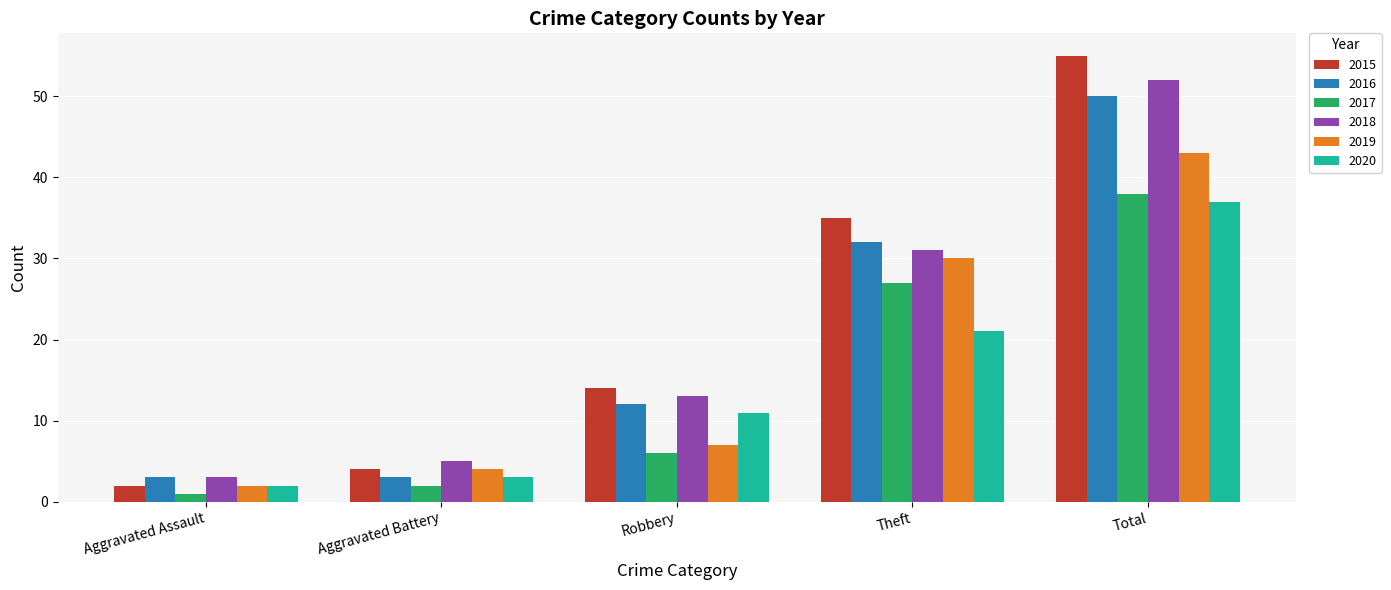

What is the sum of all 2018 values?

104